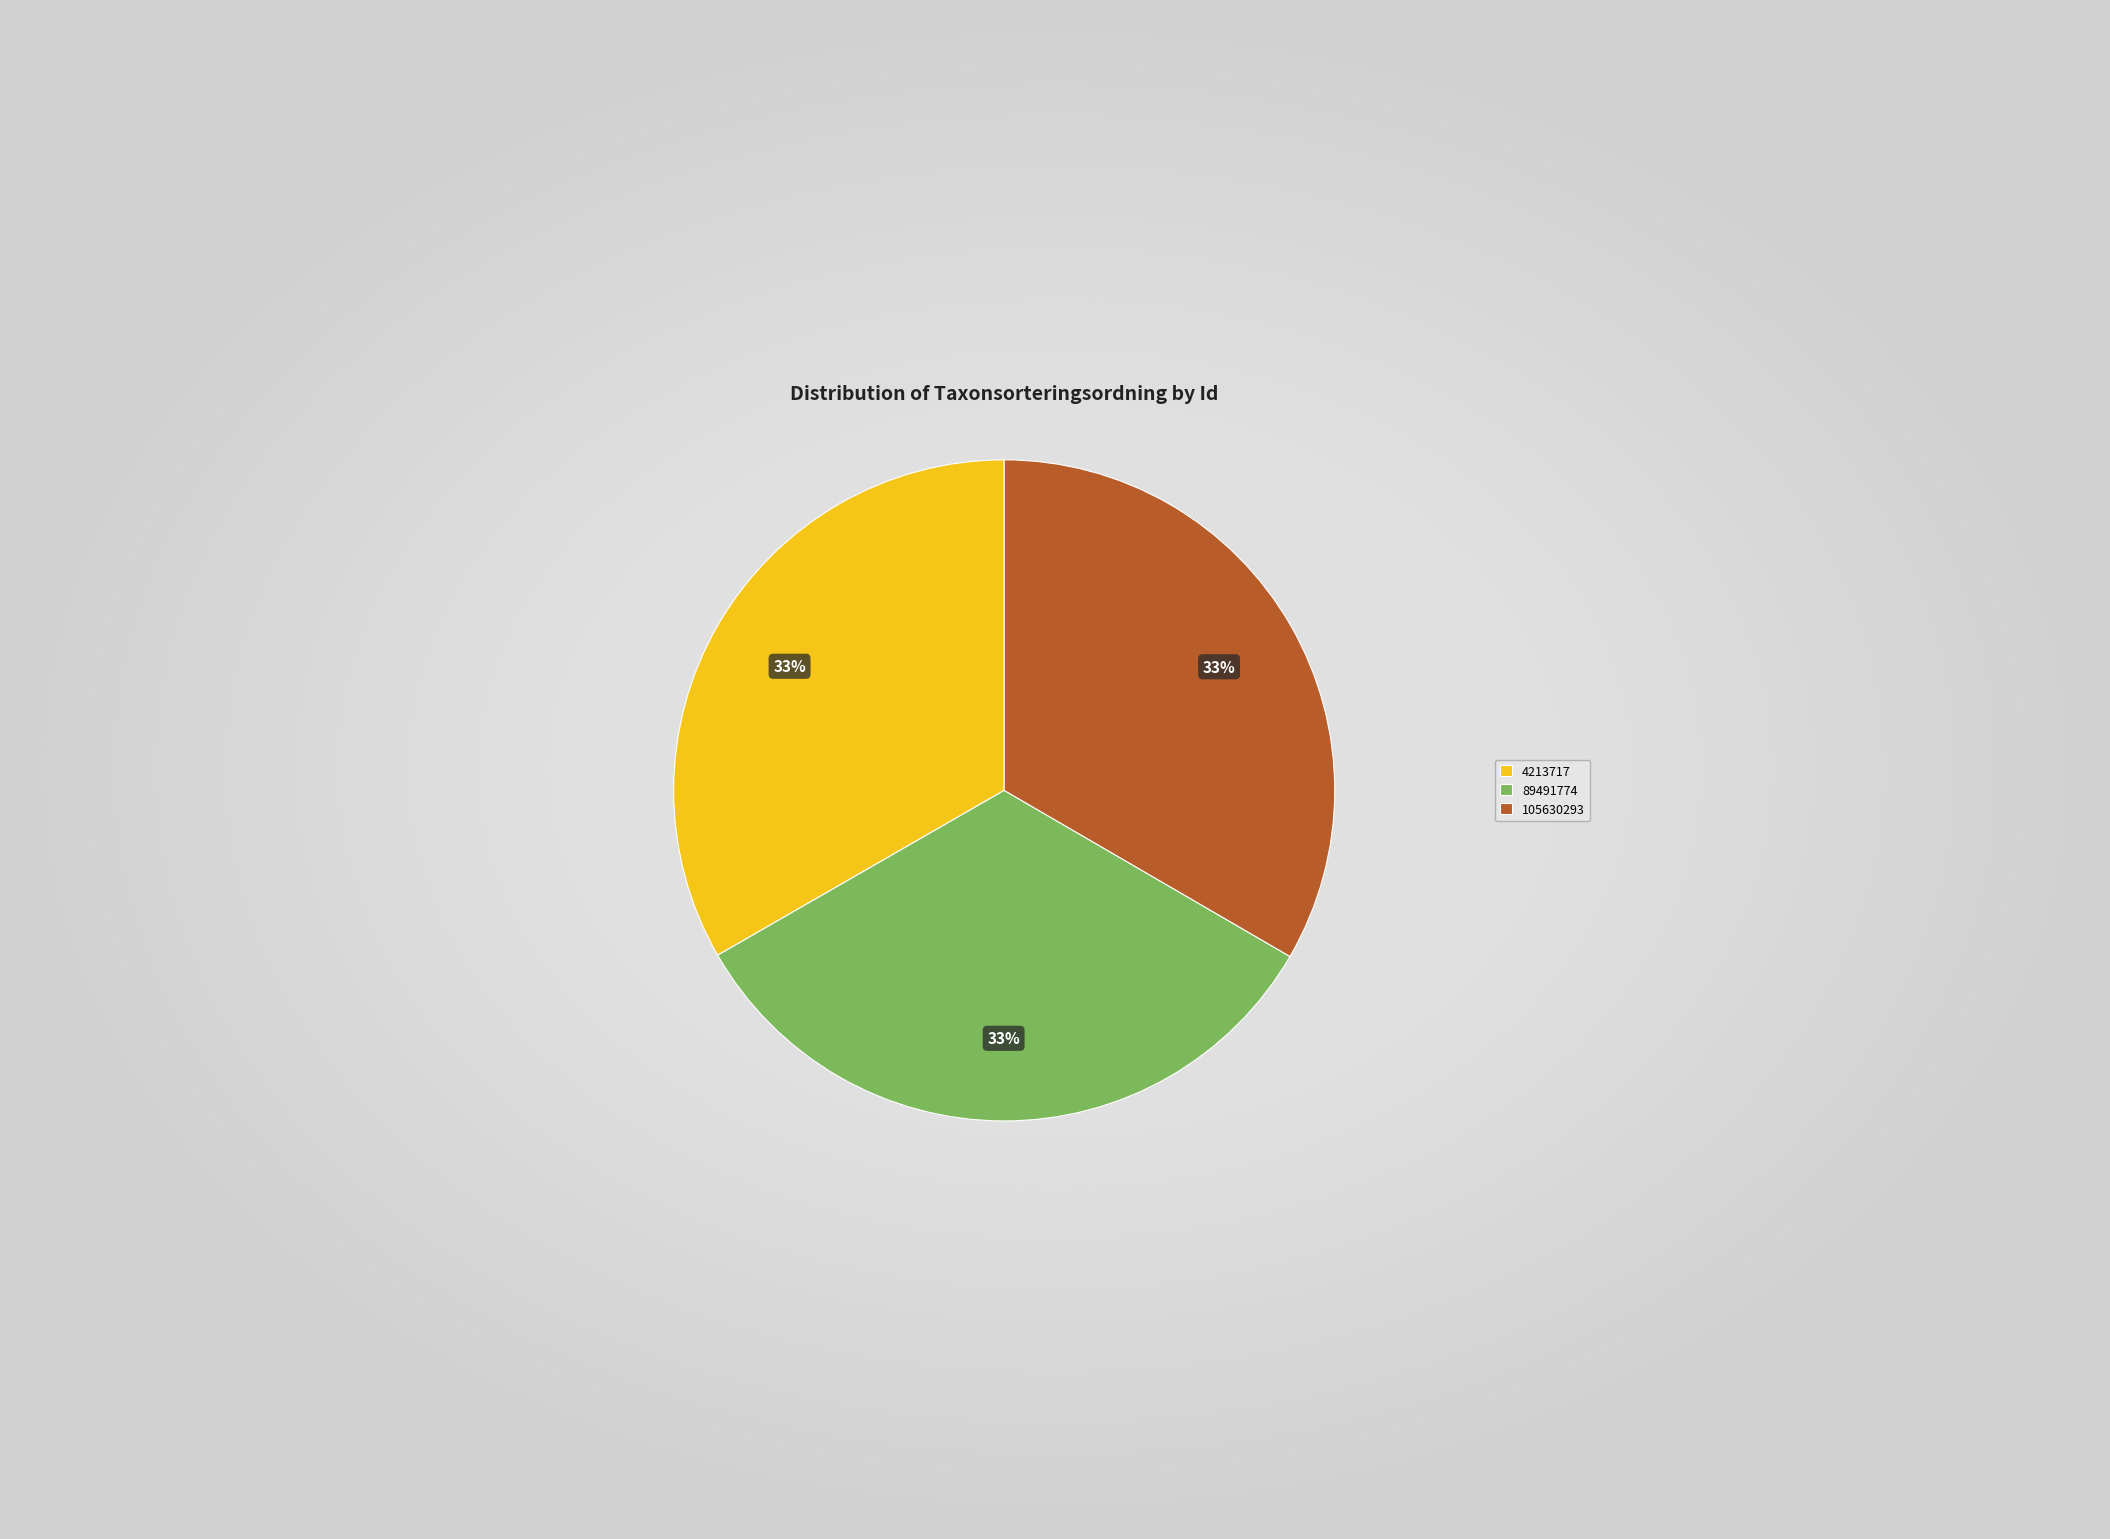

The 89491774 slice represents 33% of the pie. True or false?

True